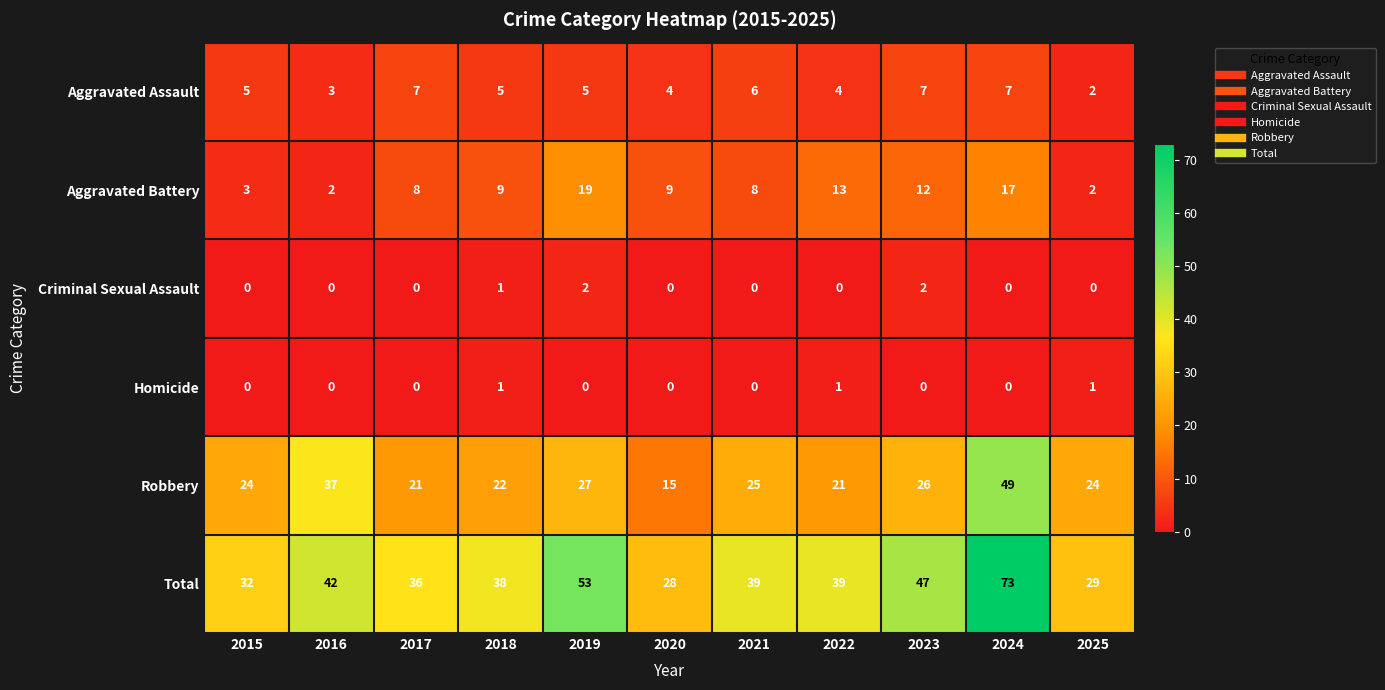

The value of Aggravated Battery at 2024 is 4. True or false?

False